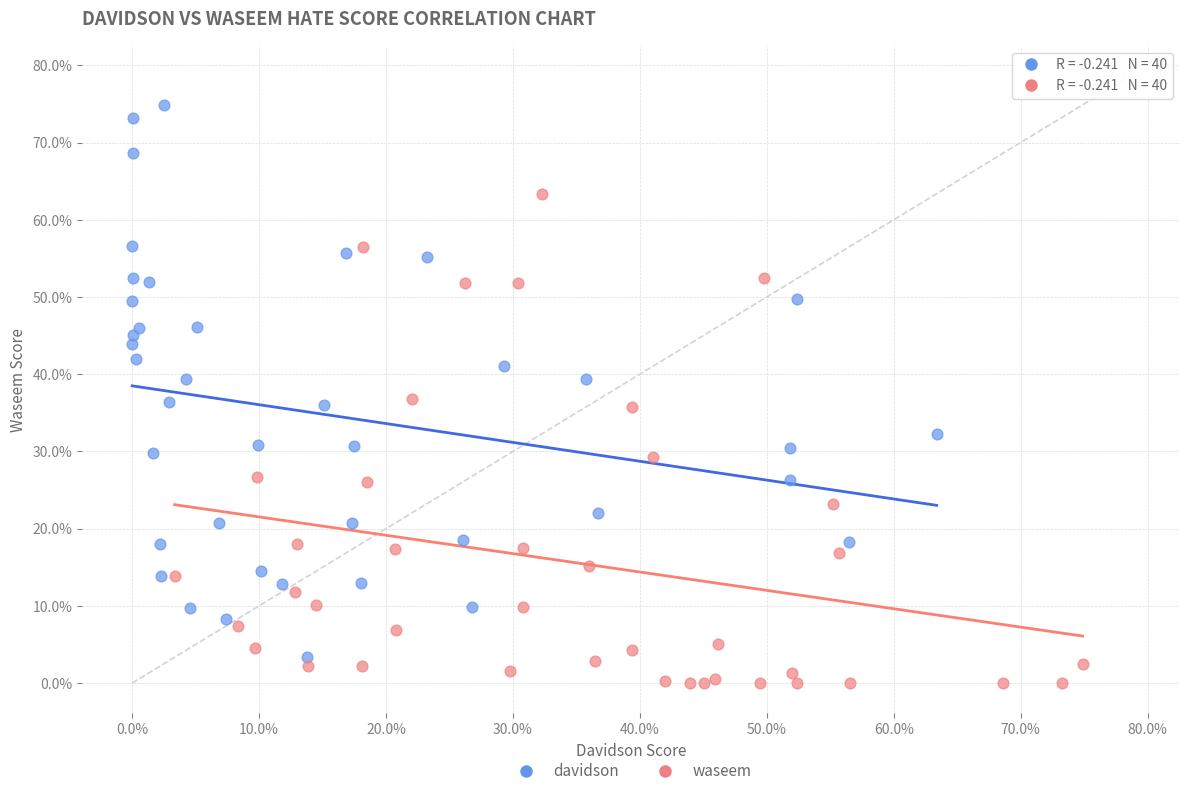

What are all the series names shown in the legend?

davidson, waseem